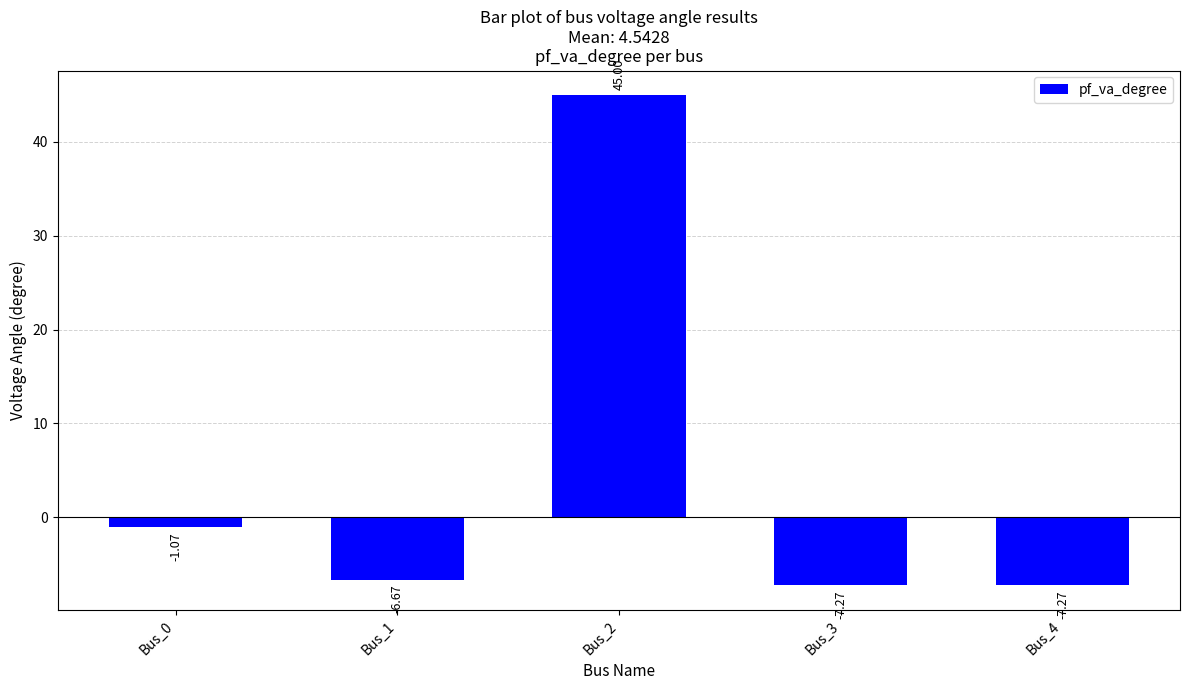

What is the difference between the values at Bus_0 and Bus_4?

6.2